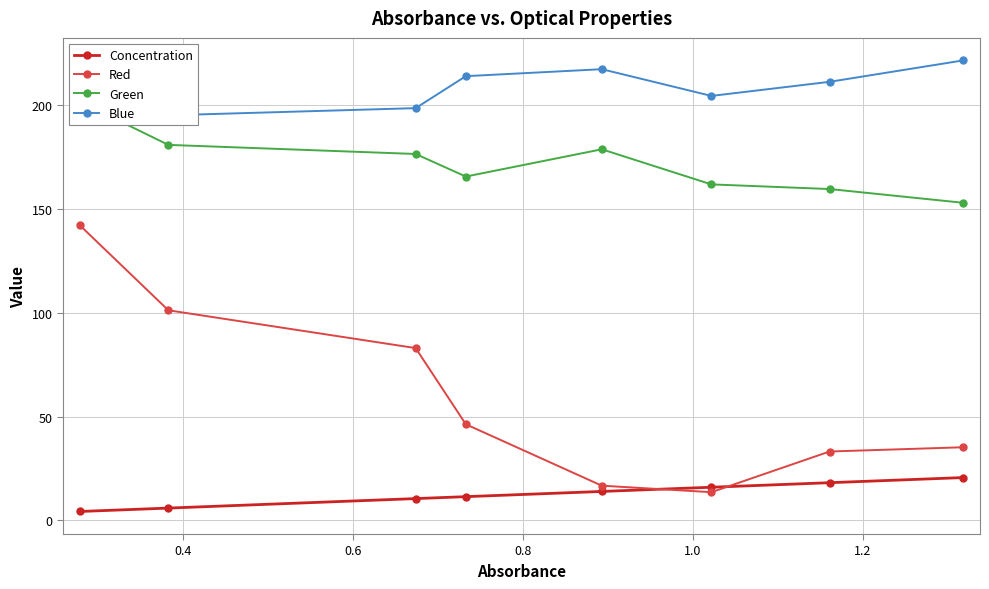

What is the maximum value for Red?

142.1